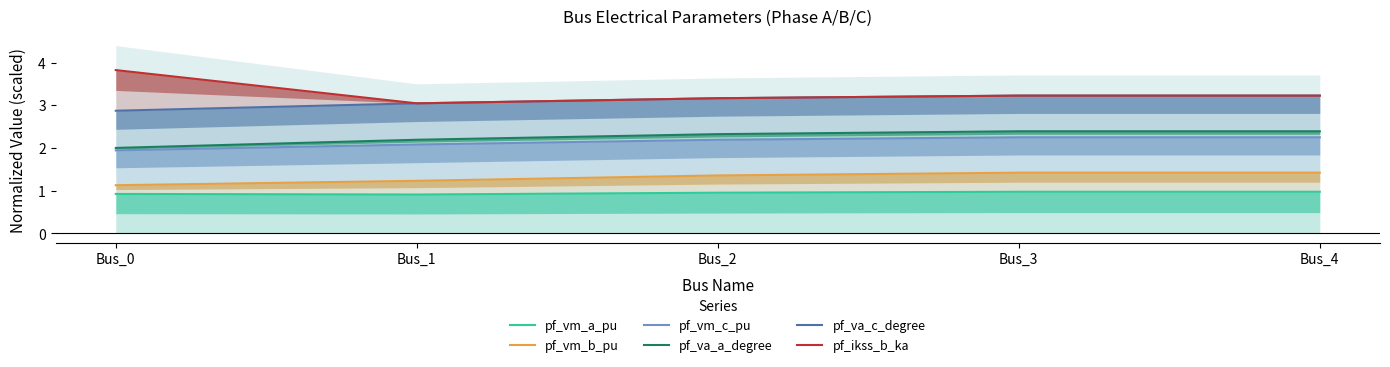

What is the sum of the pf_vm_a_pu values at Bus_3 and Bus_1?

1.9